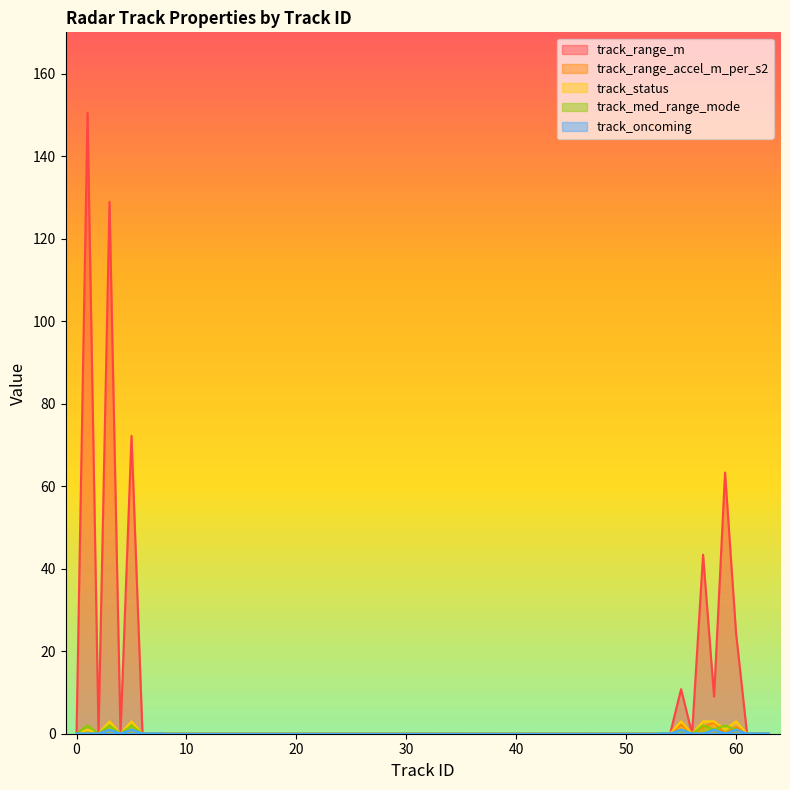

At 6, list the series in order from largest to smallest.

track_range_m, track_range_accel_m_per_s2, track_status, track_med_range_mode, track_oncoming